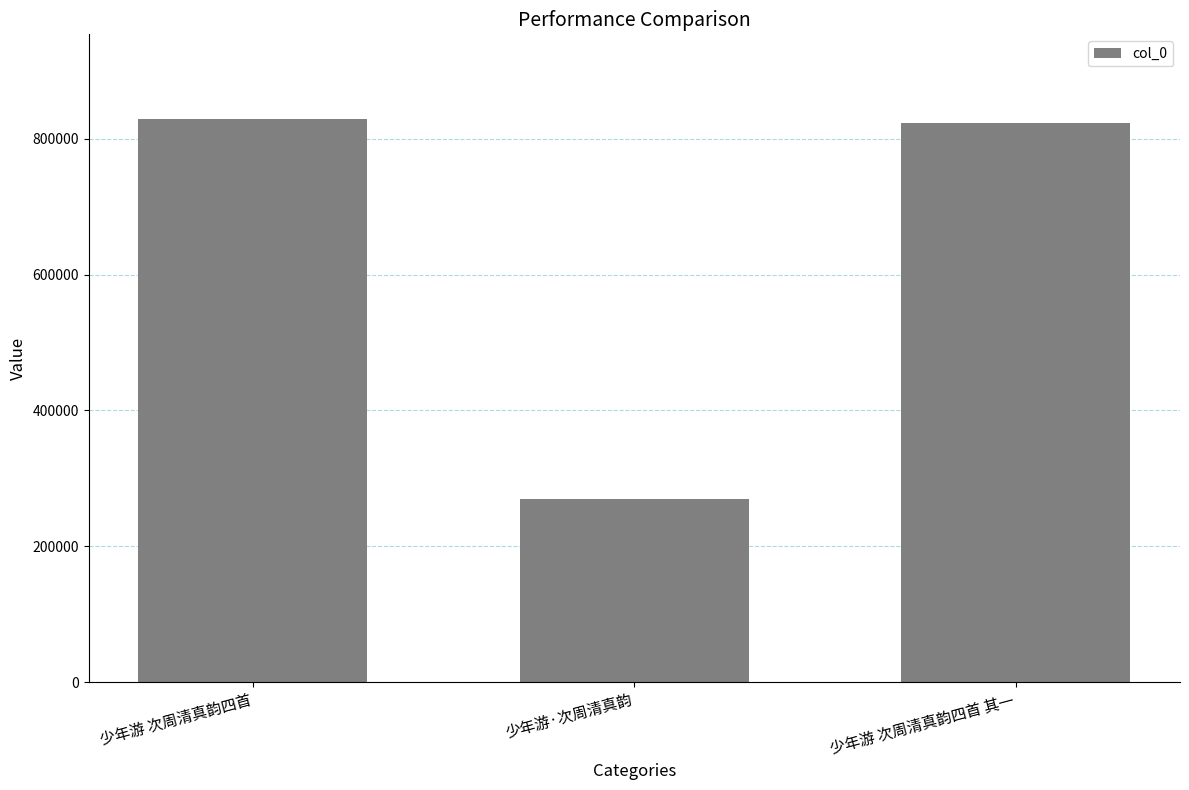

What position from the right is 少年游 次周清真韵四首?

3